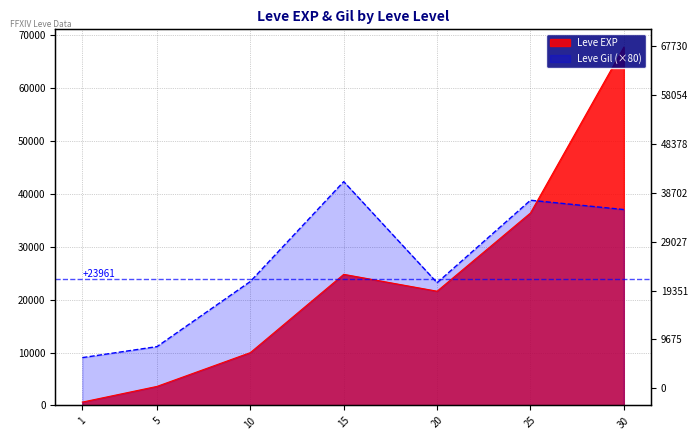

Rank the categories by Leve EXP value from highest to lowest.

30, 25, 15, 20, 10, 5, 1